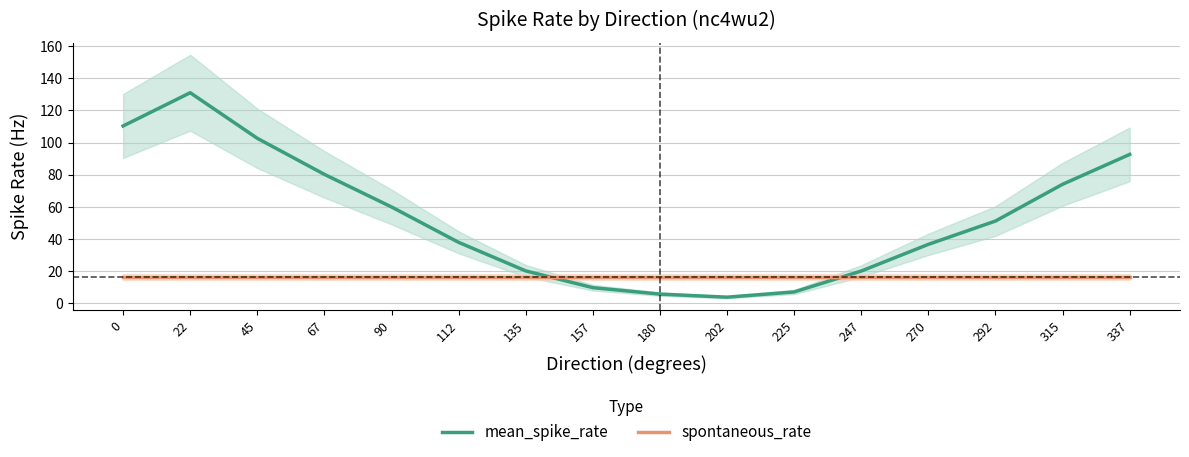

How many intersections are there between mean_spike_rate and spontaneous_rate?

2